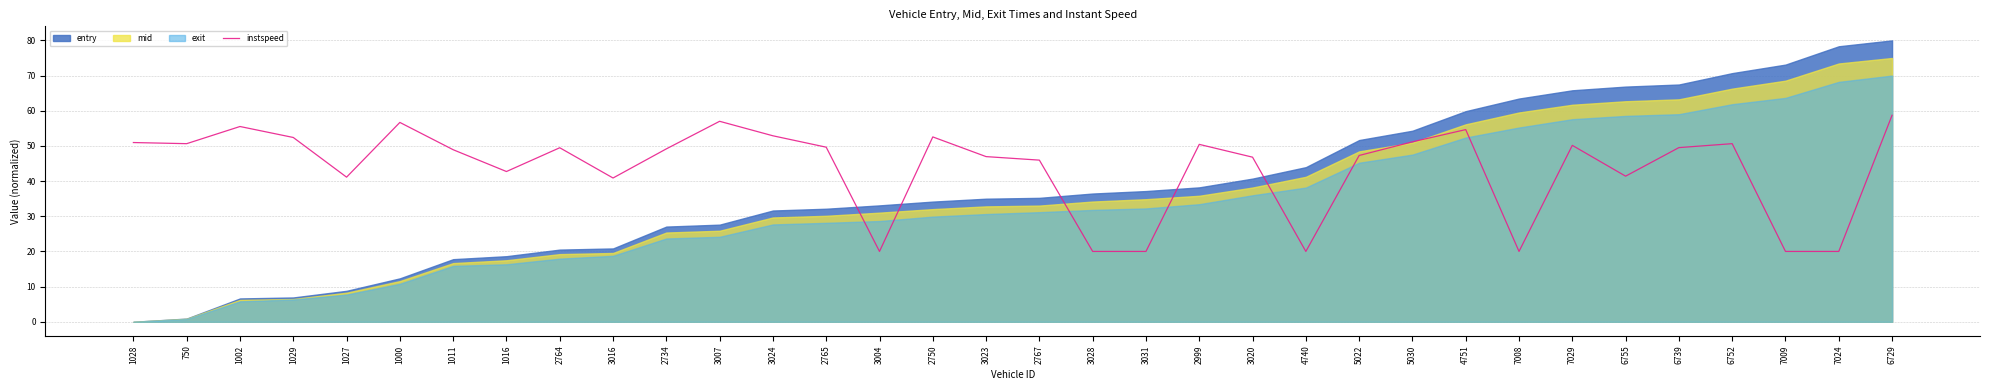

The value of instspeed at 2750 is 52.6. True or false?

True